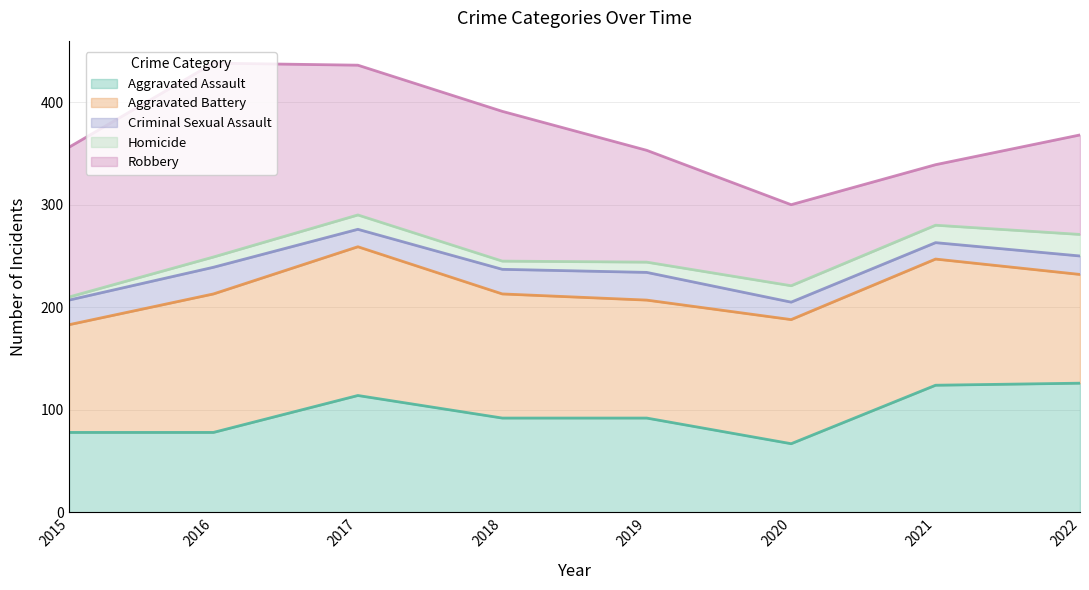

How many values in the Criminal Sexual Assault series exceed 24?

2